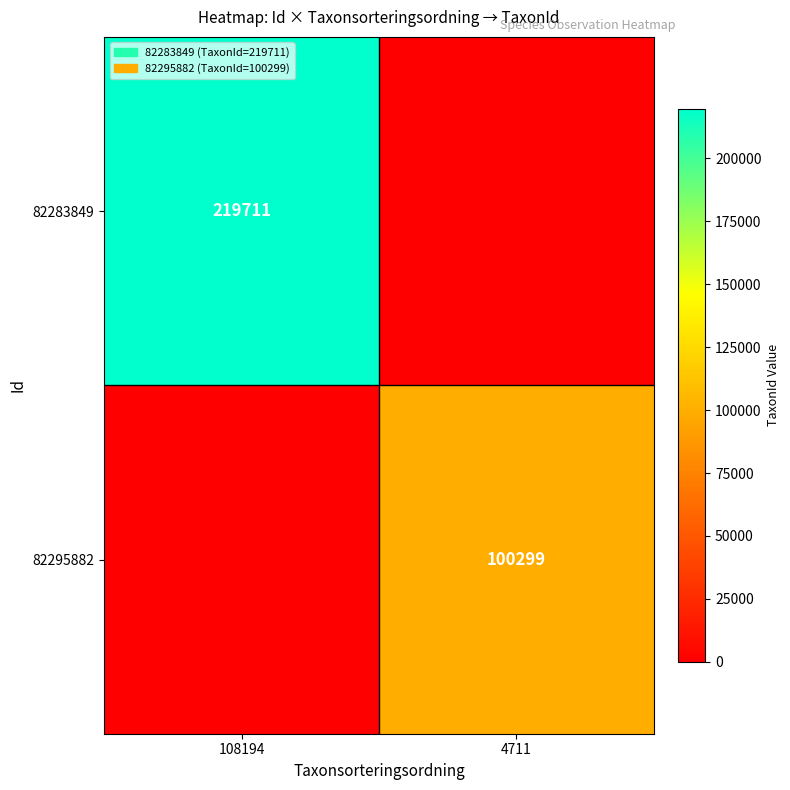

The value of 82295882 at 4711 is 100299. True or false?

True